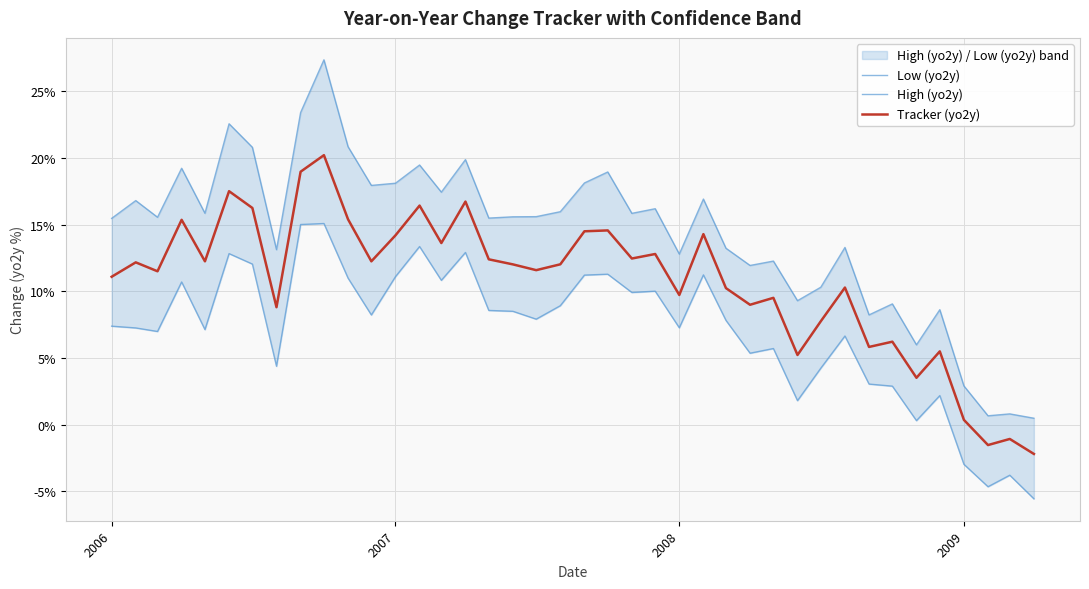

Is it true that Low (yo2y) equals 2.2 at 14?

False